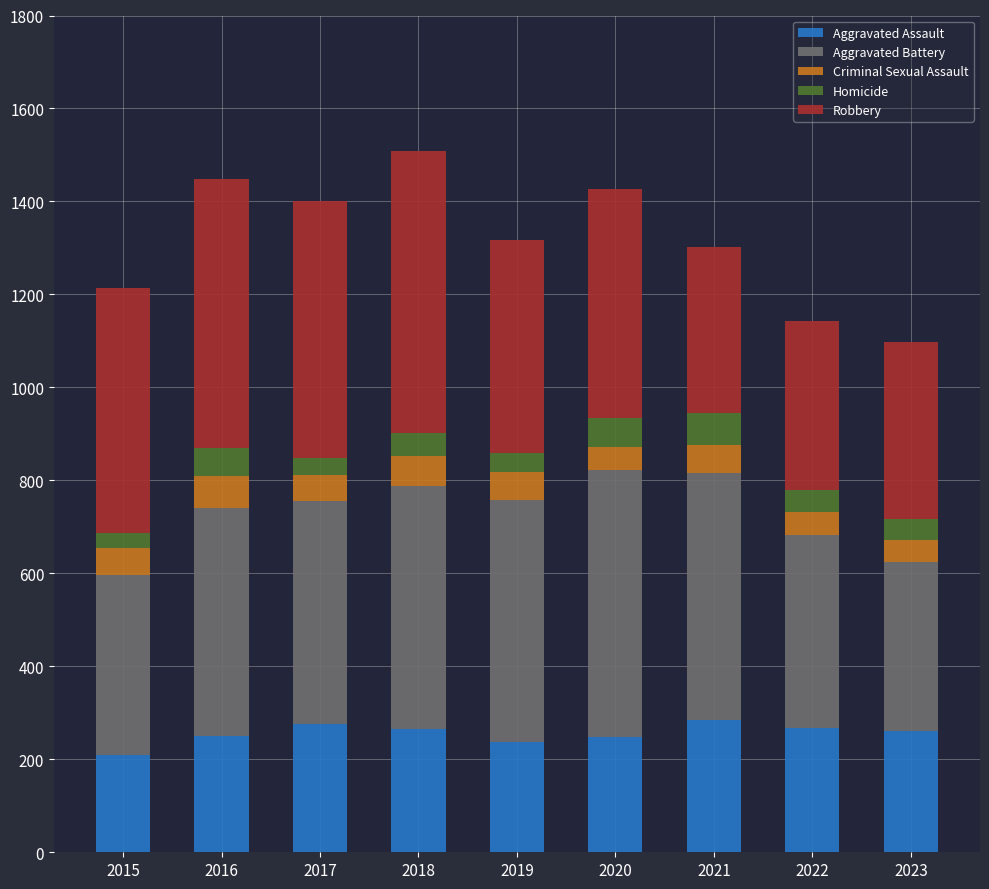

What is the lowest value of the Aggravated Assault series?

210